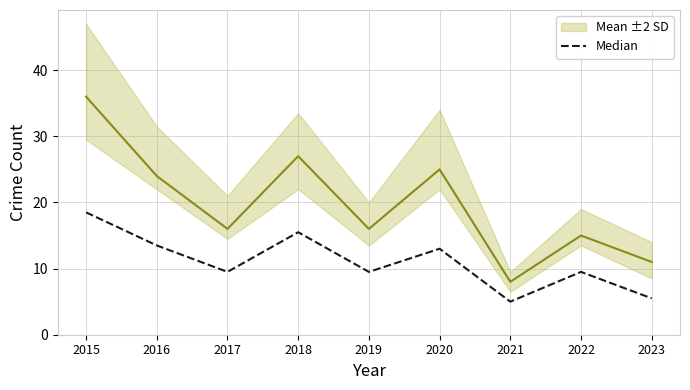

At which label does Mean ±2 SD reach its minimum?

2021